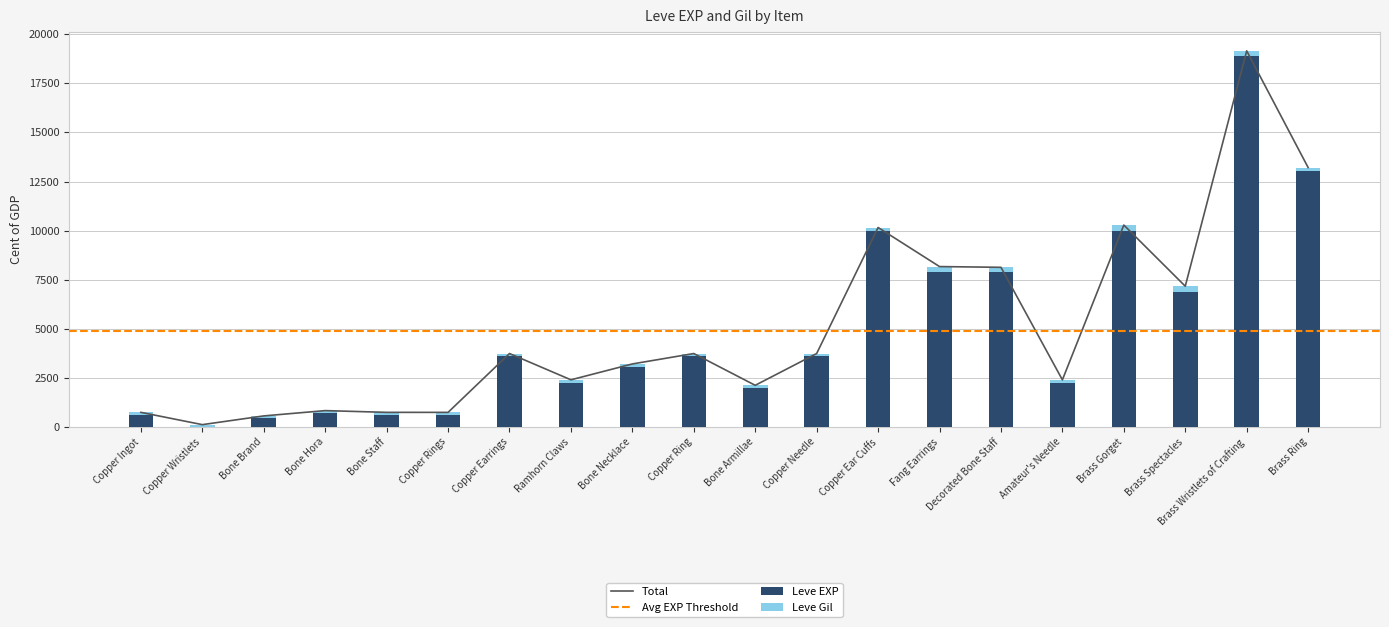

List the labels in order of Leve Gil value, smallest first.

Bone Brand, Bone Hora, Copper Rings, Copper Ingot, Bone Staff, Copper Wristlets, Copper Earrings, Copper Ring, Copper Needle, Bone Armillae, Copper Ear Cuffs, Amateur's Needle, Bone Necklace, Ramhorn Claws, Brass Ring, Brass Wristlets of Crafting, Decorated Bone Staff, Fang Earrings, Brass Spectacles, Brass Gorget